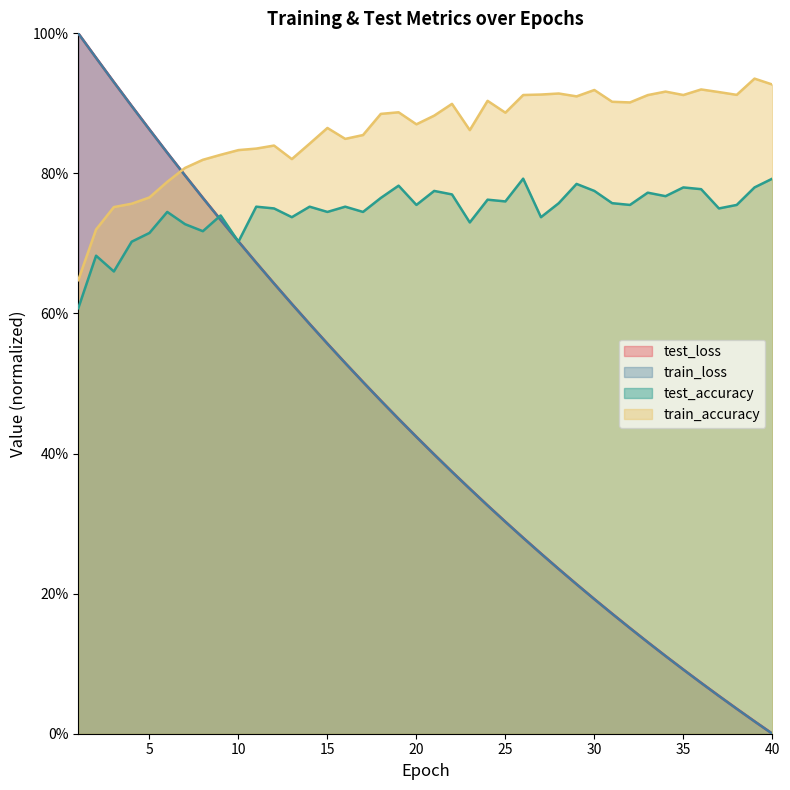

In train_accuracy, how many points are lower than both neighbors (excluding endpoints)?

9